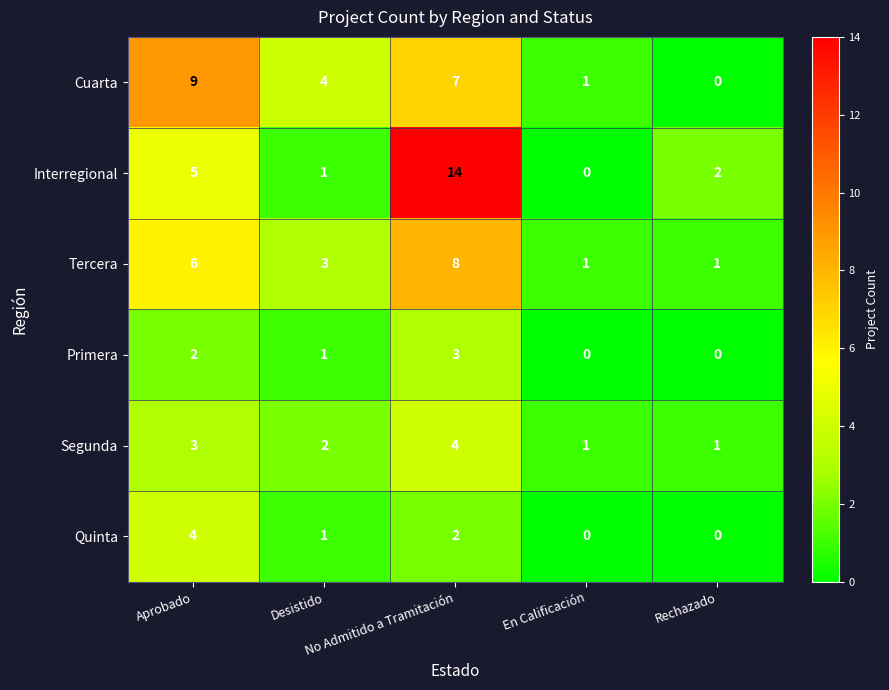

How many values in the Primera series are below 1?

2